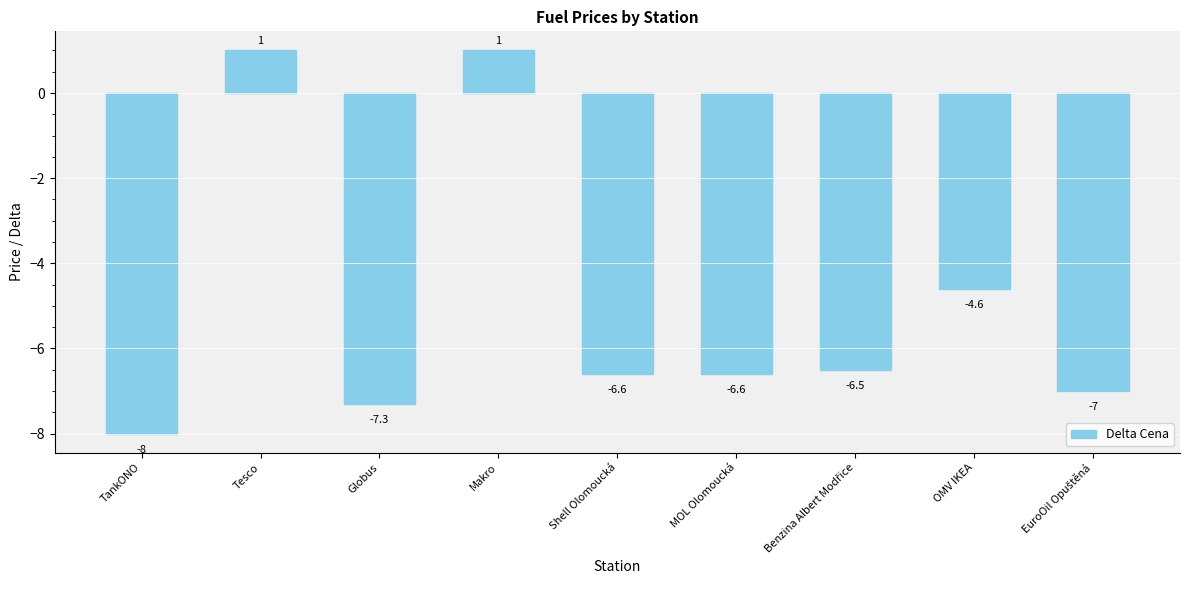

What is the label of the 2nd bar from the right?

OMV IKEA